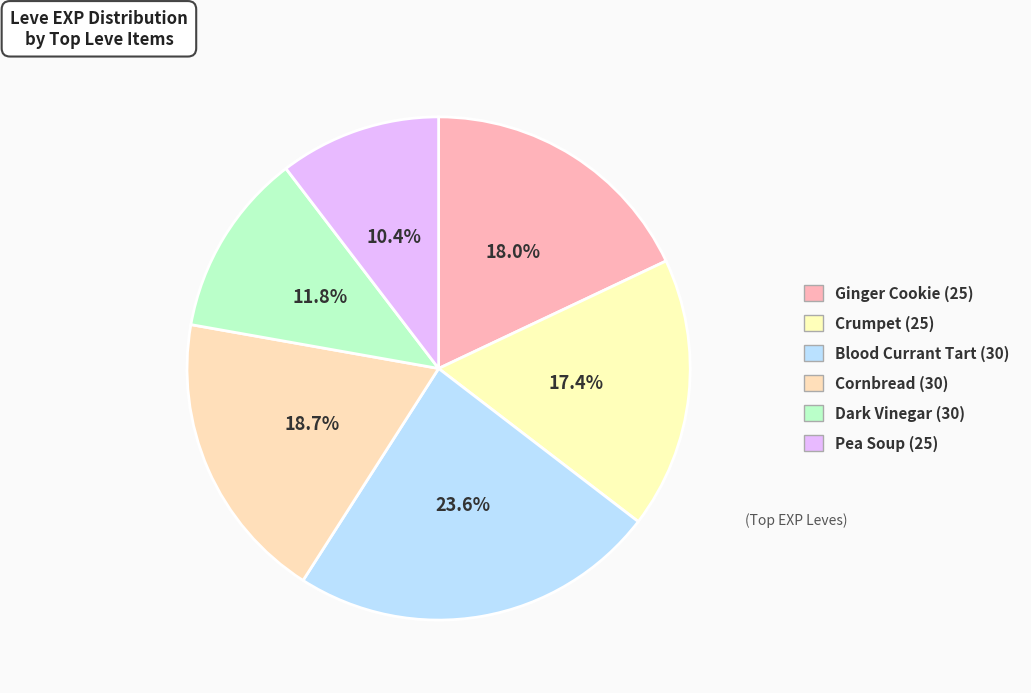

Count the number of slices in the pie.

6